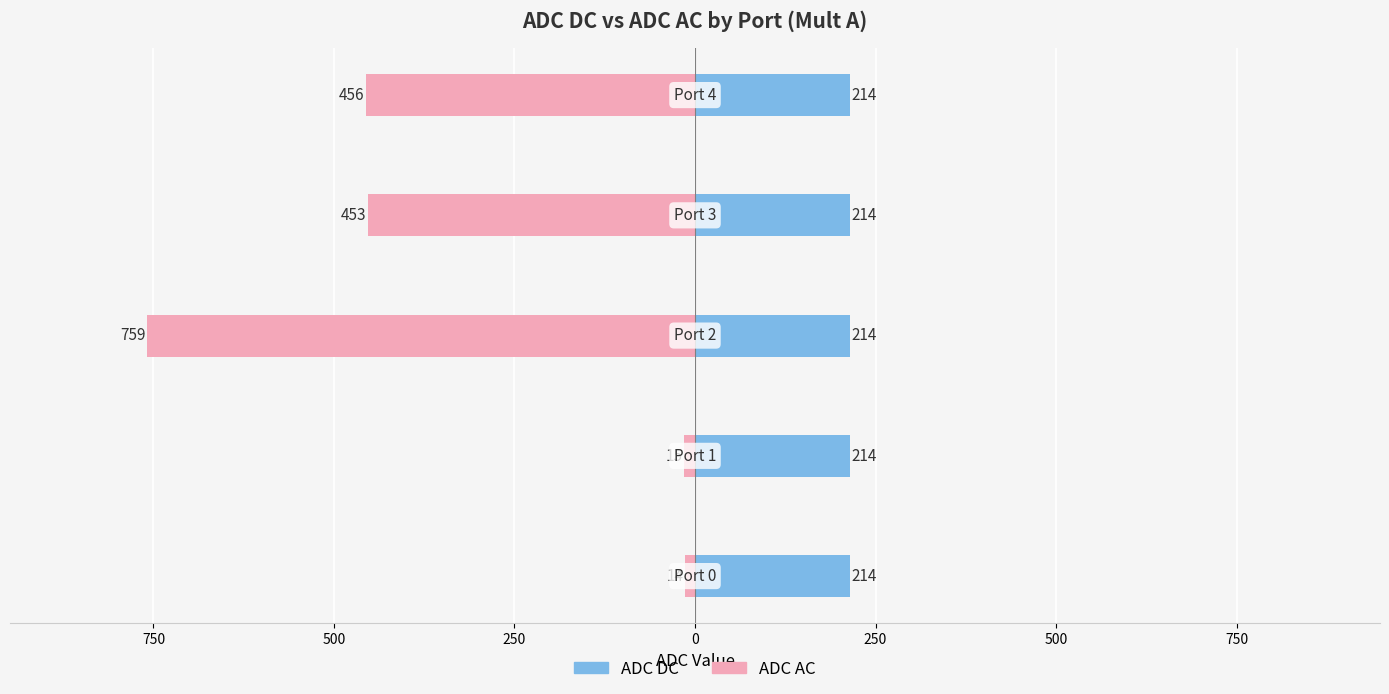

The ADC DC series shows 0.5 at 750. True or false?

False